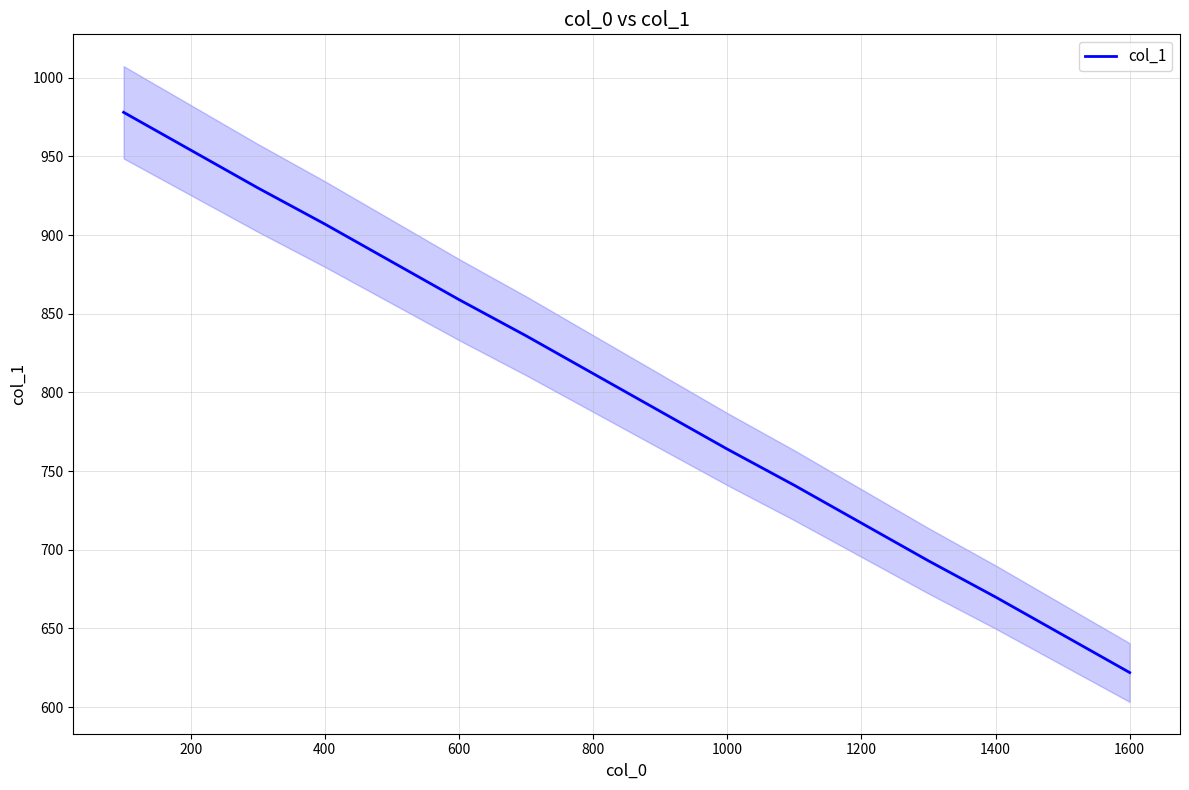

How many values are below 812?

8